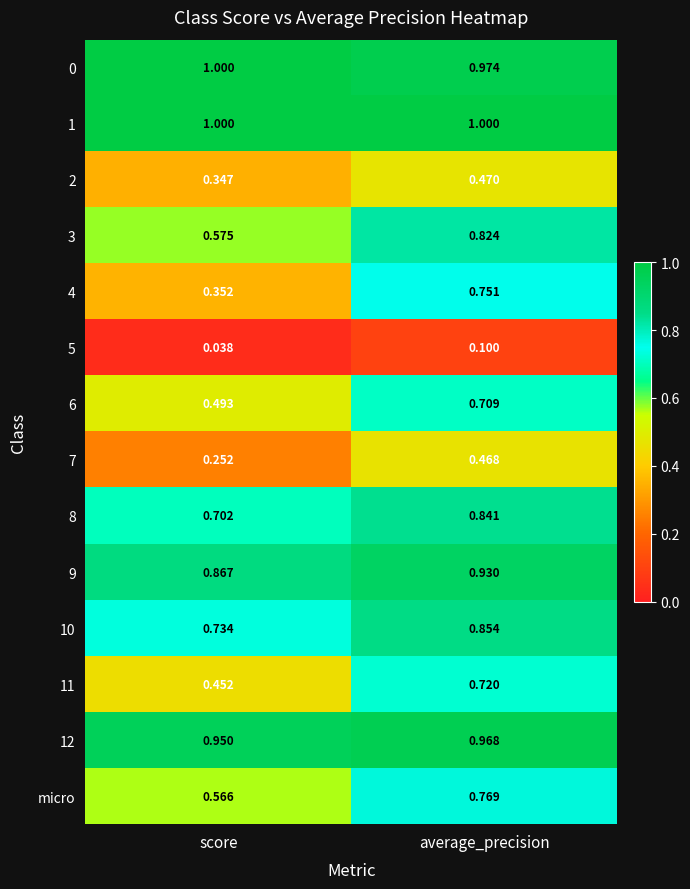

Which category has the lowest value in the 4 series?

score